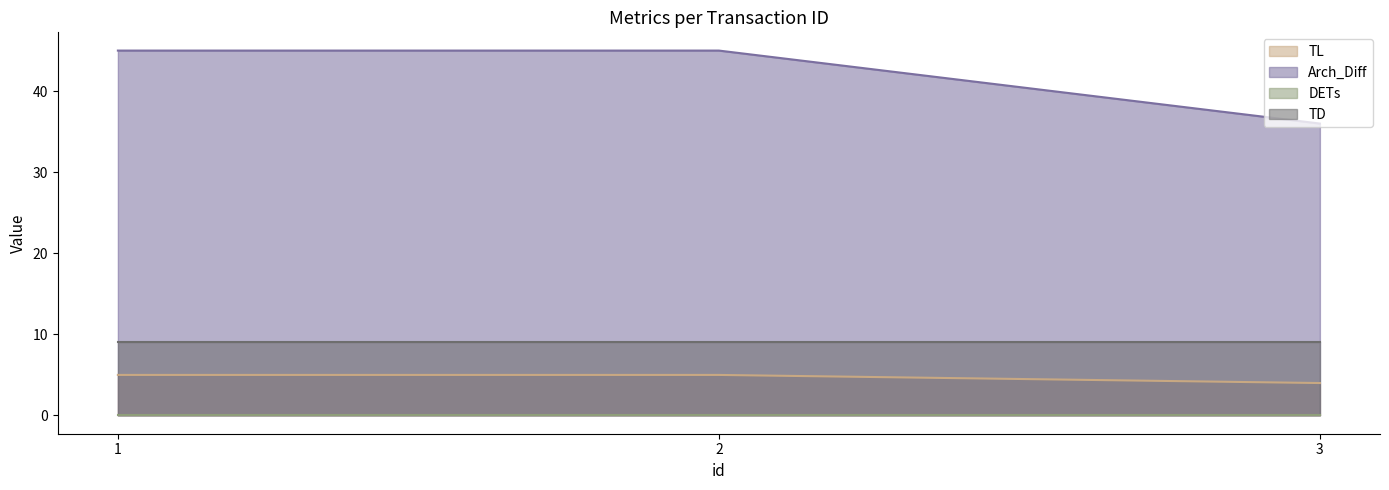

Which series changed the most between 1 and 2?

TL